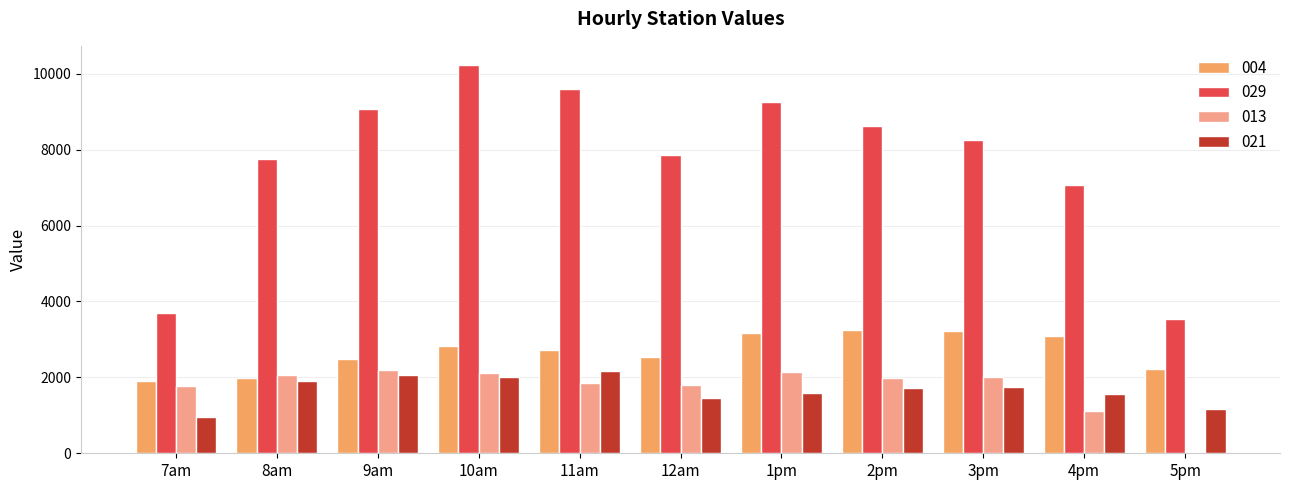

What is the sum of the 021 values at 9am and 3pm?

3830.2